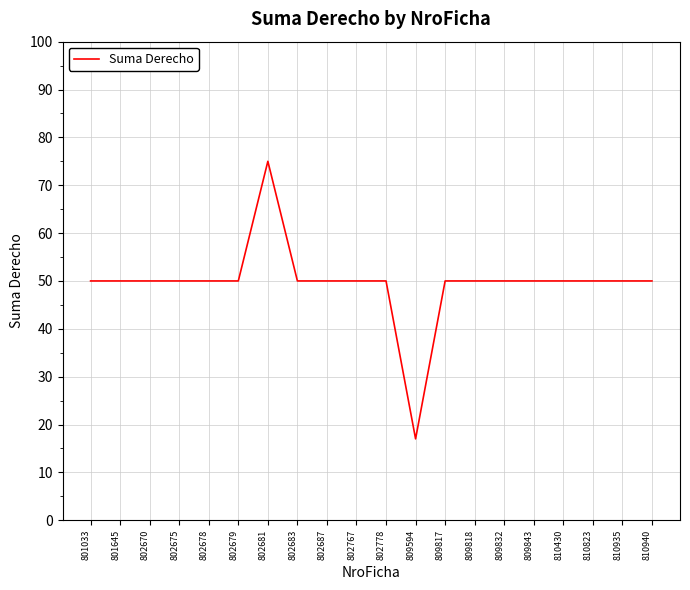

What is the difference between the values at 809594 and 802683?

33